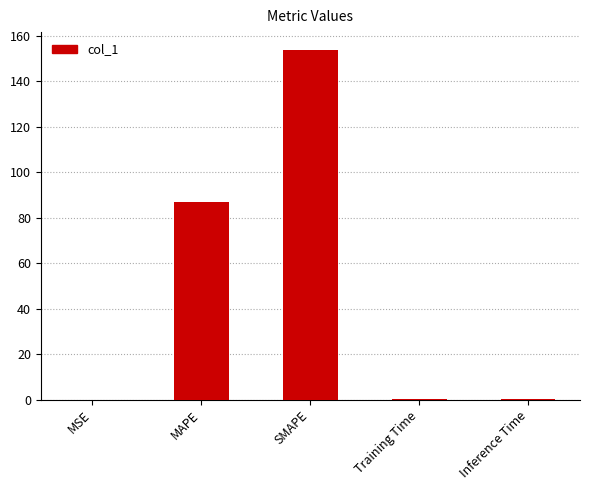

What is the sum of all values?

241.1